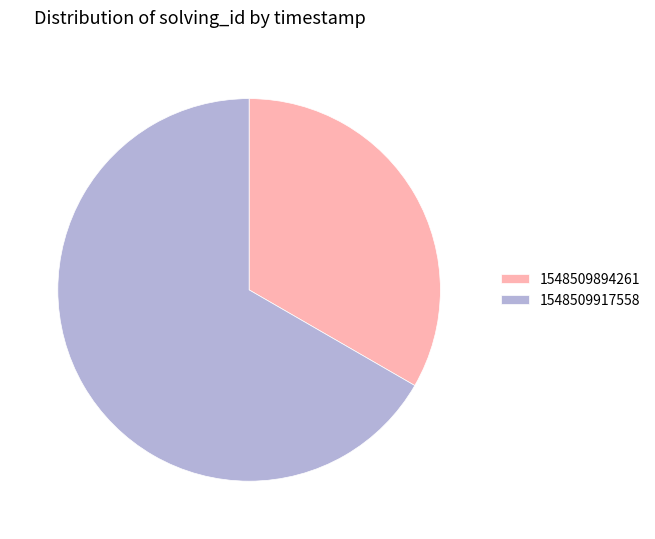

Which category accounts for the majority?

1548509917558